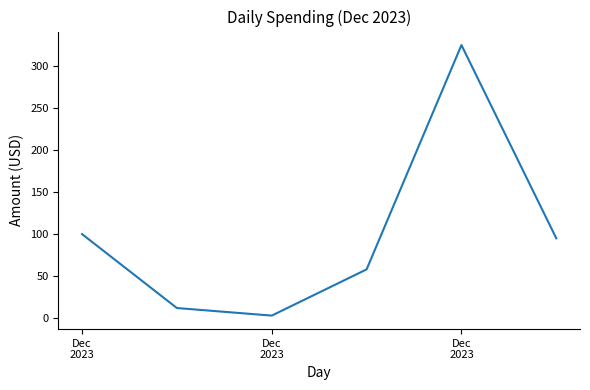

What is the difference between the maximum and minimum values?

322